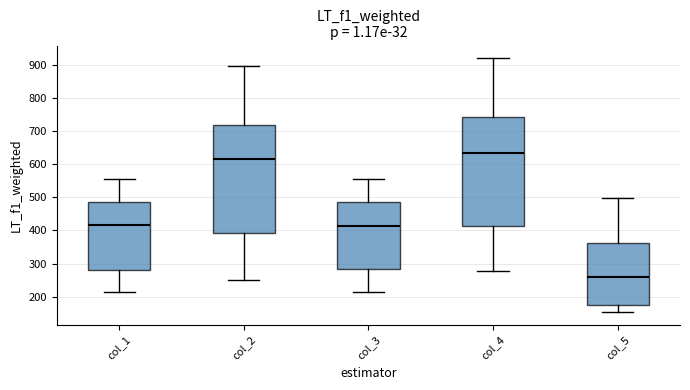

Reading left to right, read every box against the y-axis: the position of its median line, the range the box covers, and the ends of its whiskers. The values are not printed on the chart, so give them approximately, as read against the axis.

col_1: median 420, box 280 to 490, whiskers 210 to 560
col_2: median 620, box 390 to 720, whiskers 250 to 900
col_3: median 410, box 280 to 490, whiskers 210 to 560
col_4: median 630, box 410 to 740, whiskers 280 to 920
col_5: median 260, box 180 to 360, whiskers 150 to 500